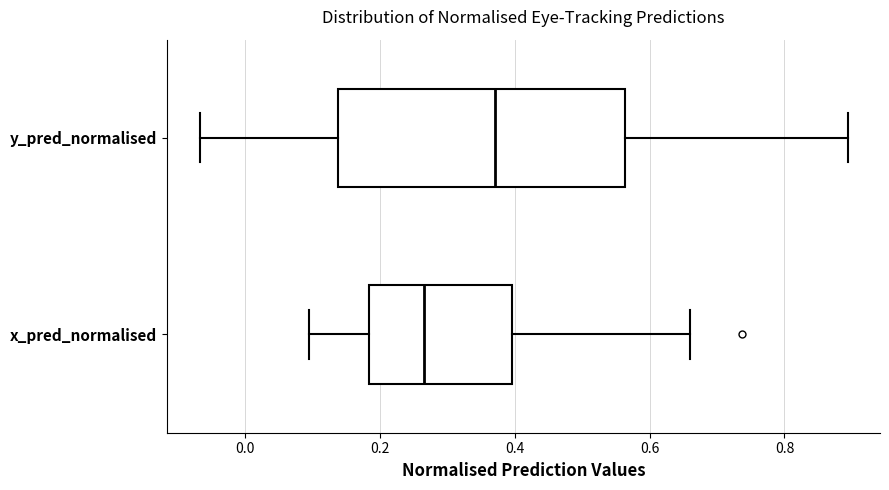

Reading bottom to top, transcribe this box plot: for each box, give where its median line is, the range the box spans, and where its two whiskers end, as read against the x-axis. The values are not printed on the chart, so give them approximately, as read against the axis.

x_pred_normalised: median 0.26, box 0.18 to 0.40, whiskers 0.10 to 0.66
y_pred_normalised: median 0.38, box 0.14 to 0.56, whiskers -0.06 to 0.90